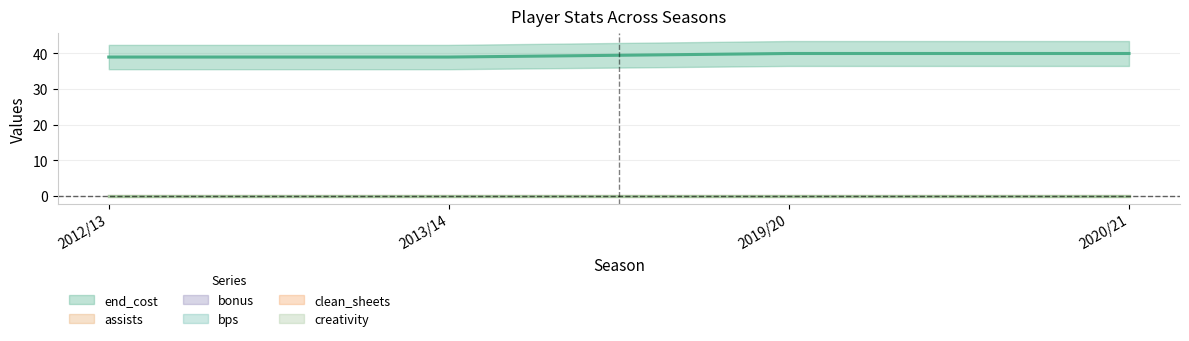

Reading right to left, what are all the values shown in this chart?

end_cost: 40	40	39	39
assists: 0	0	0	0
bonus: 0	0	0	0
bps: 0	0	0	0
clean_sheets: 0	0	0	0
creativity: 0	0	0	0